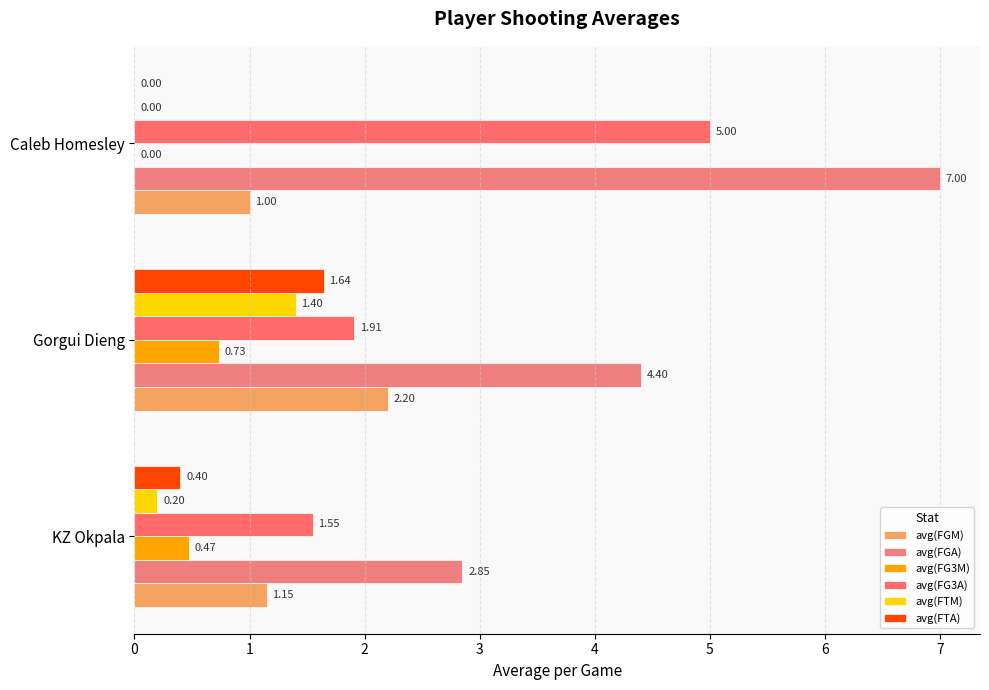

What is the maximum value shown in the chart?

7.0